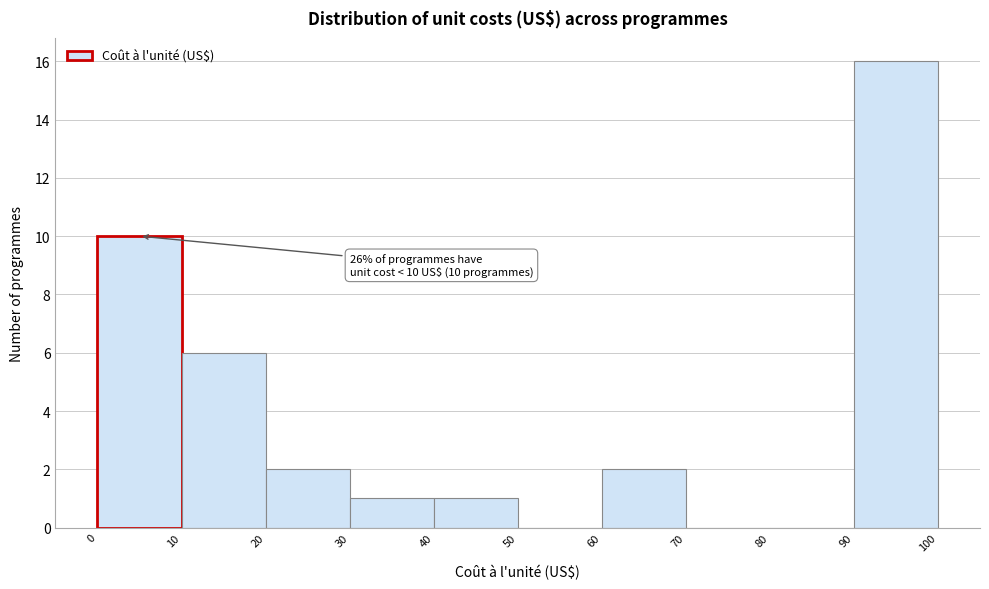

Over which range of the x-axis is the bar tallest?

90 to 100